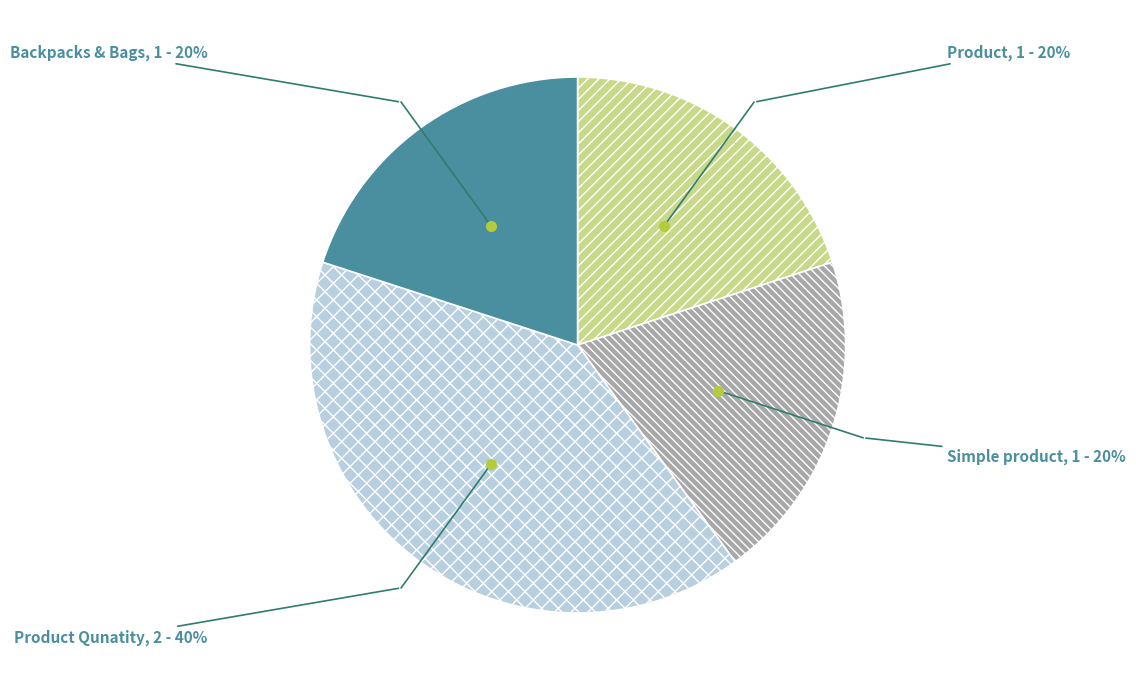

Which category has the biggest portion of the pie?

Product Qunatity